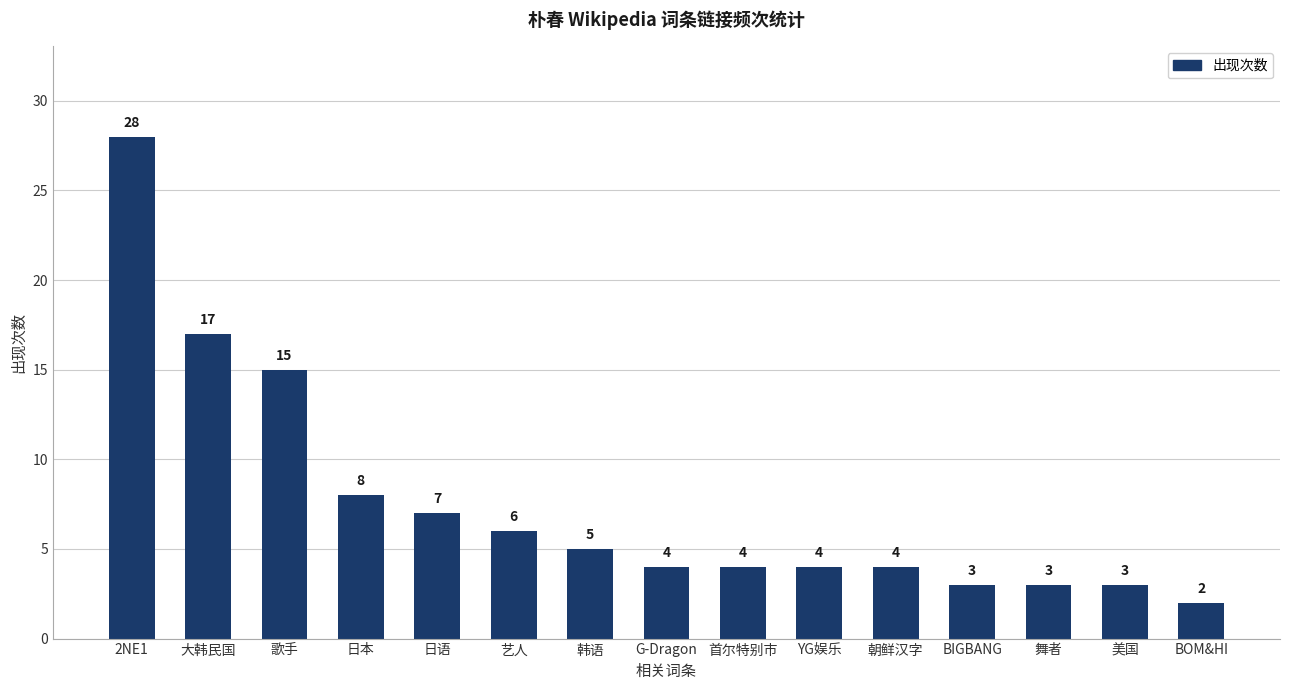

What is the change in value from 艺人 to BIGBANG?

-3